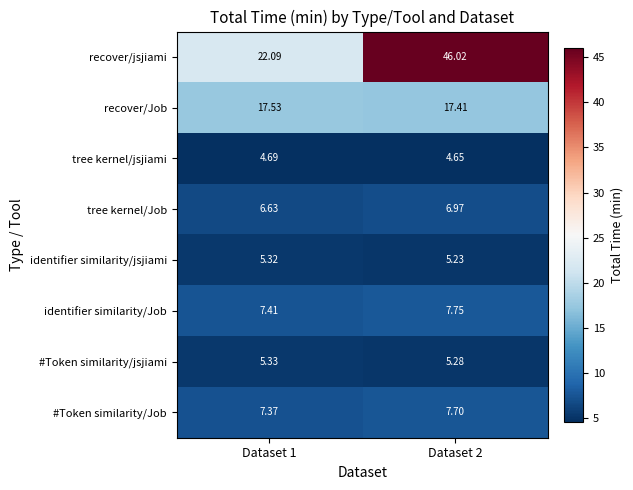

At how many categories does at least one series exceed 35?

1